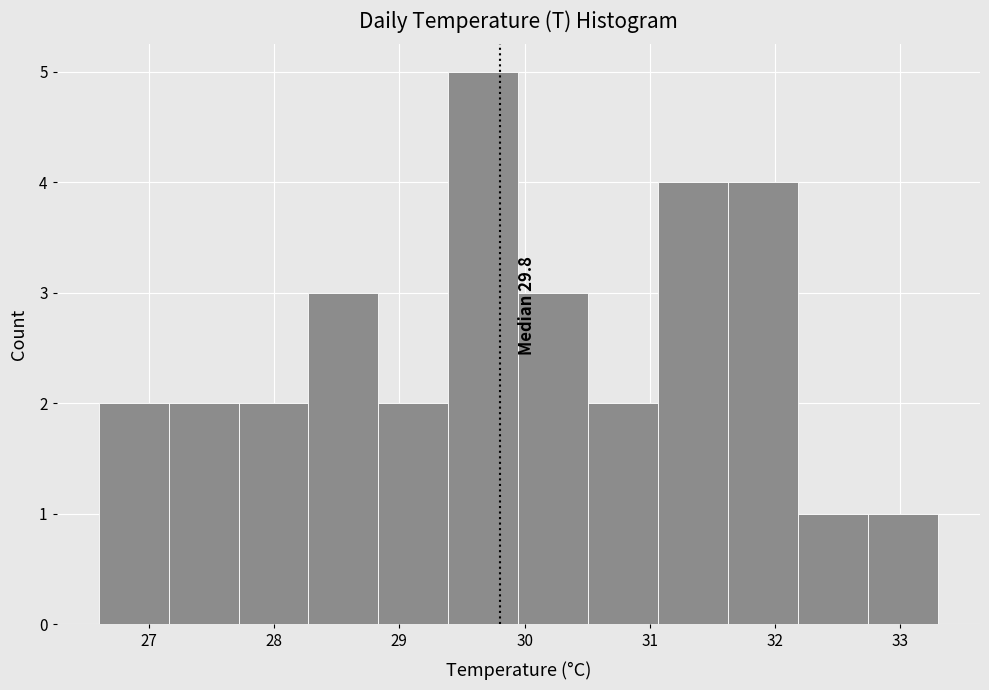

Over which range of the x-axis is the bar tallest?

29.4 to 30.0